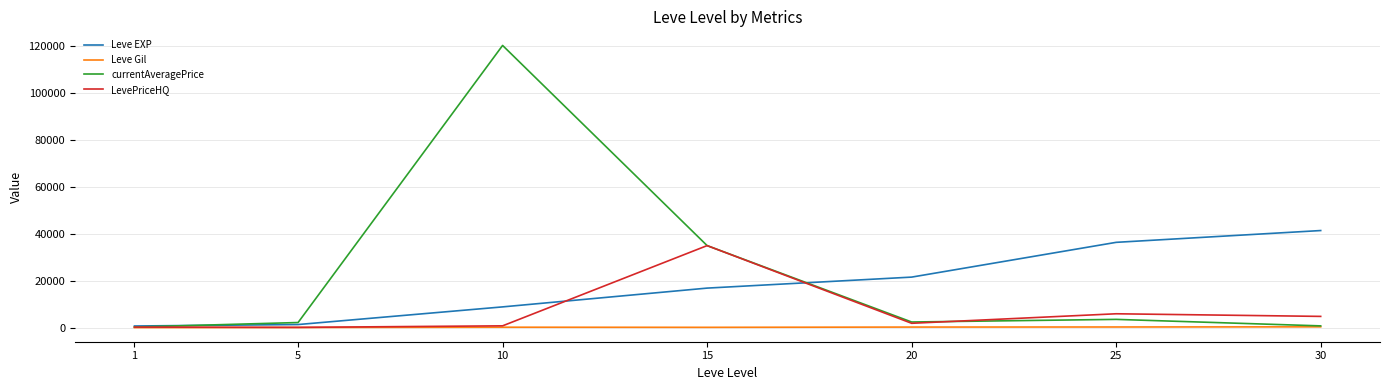

List the series in order of their overall mean, lowest first.

Leve Gil, LevePriceHQ, Leve EXP, currentAveragePrice